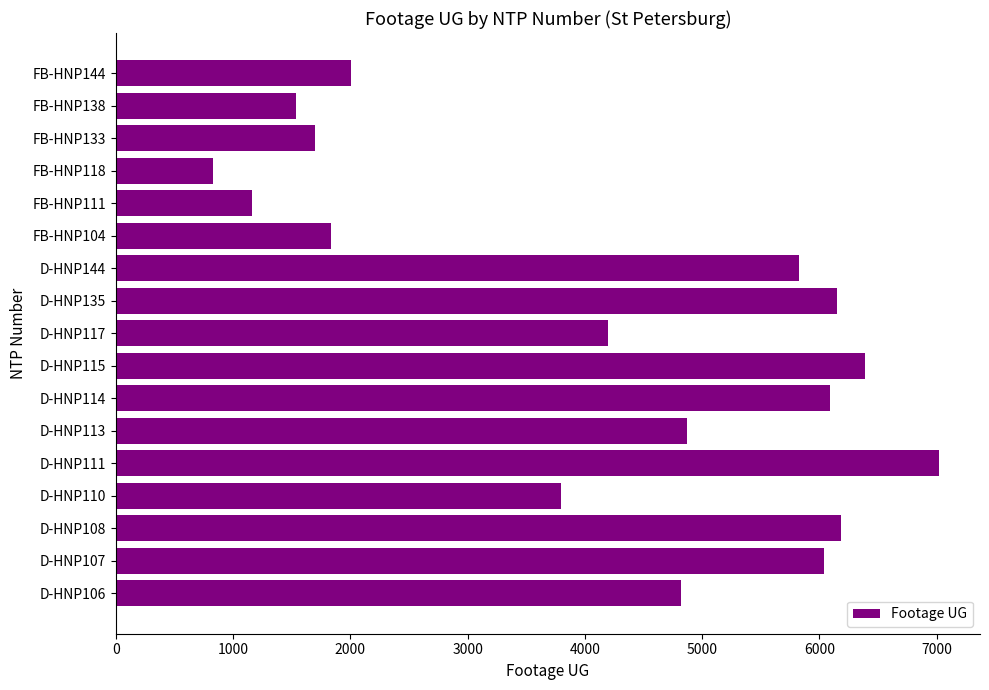

What is the difference between the maximum and minimum values?

6189